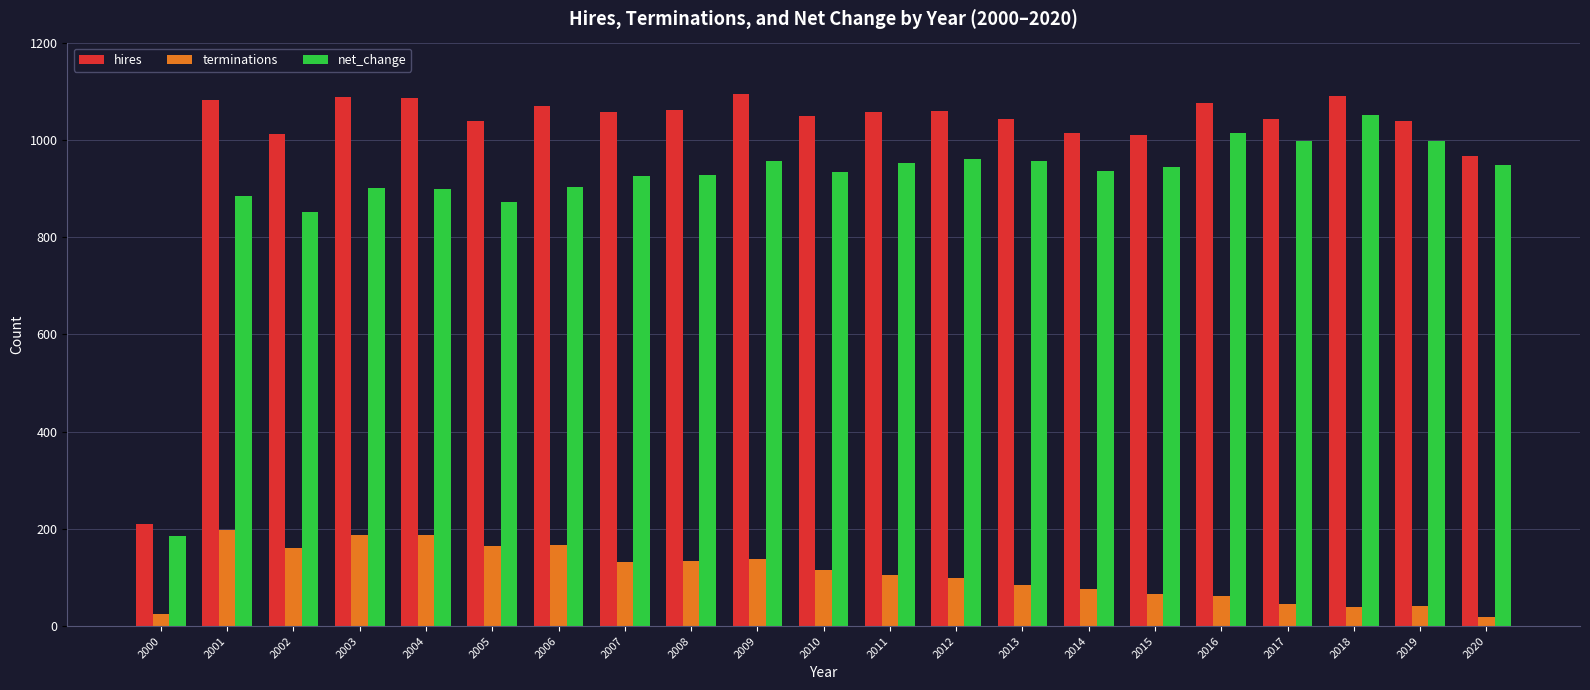

Which series changed the most between 2001 and 2002?

hires